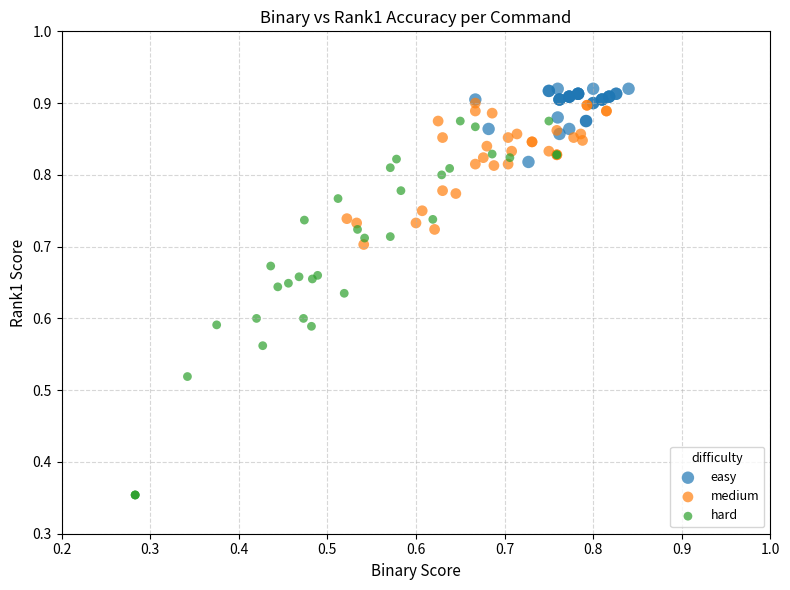

Which series has the widest spread of Y values?

hard